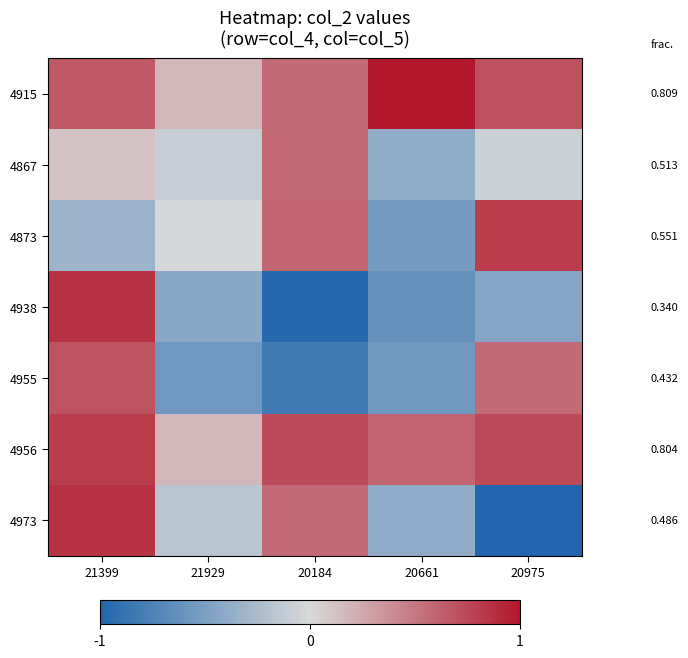

What is the difference between the highest and lowest values at 20661?

1.6